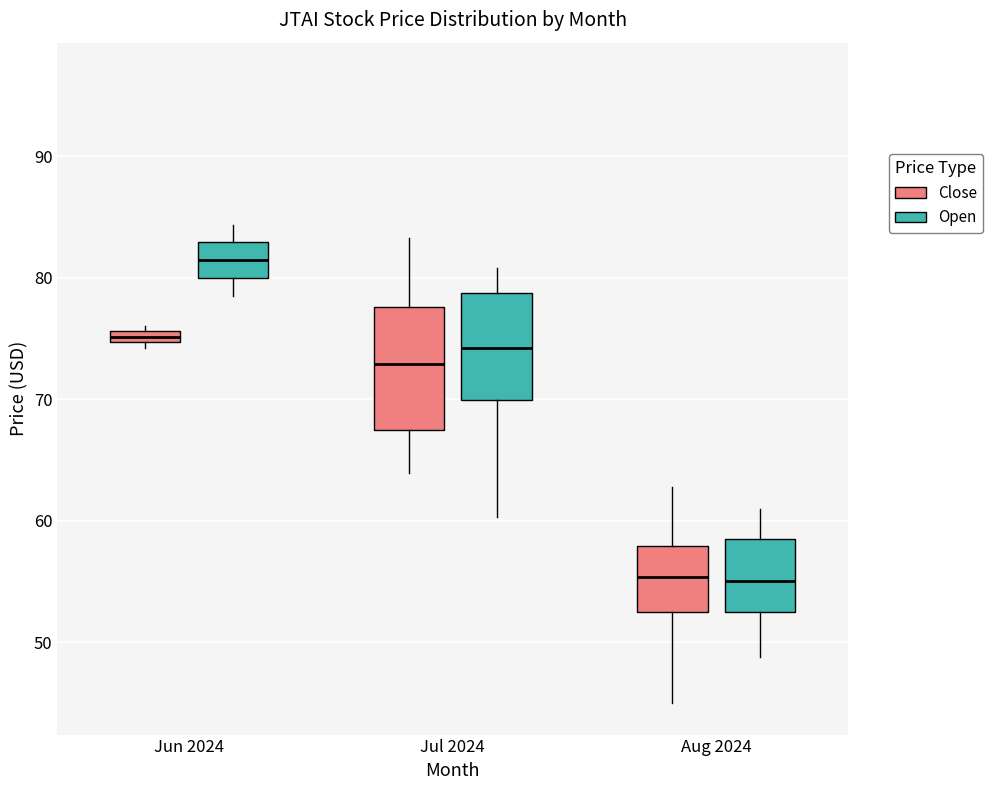

Where does the lower whisker of the box for Jul 2024 (Close) end on the y-axis? The values are not printed on the chart, so give them approximately, as read against the axis.

64